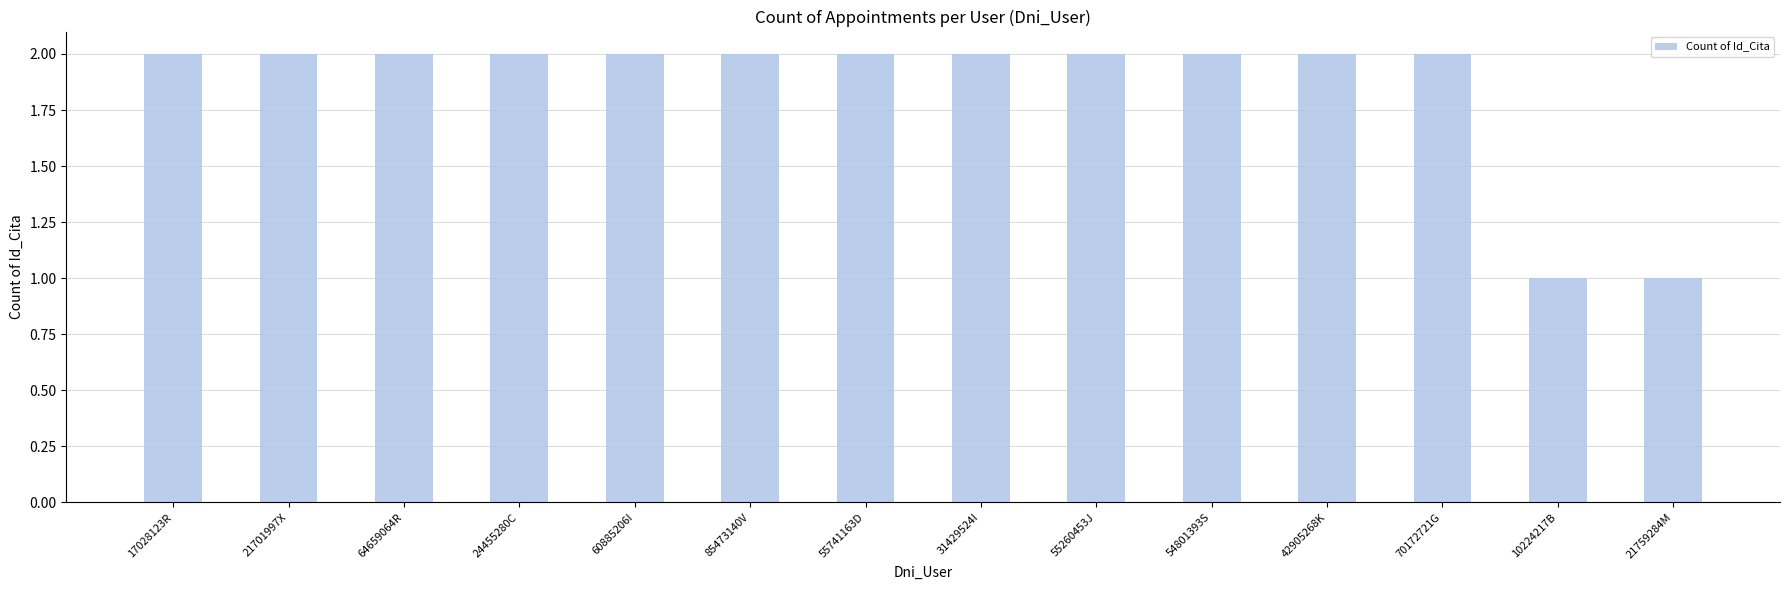

How many values are between 2 and 3?

12